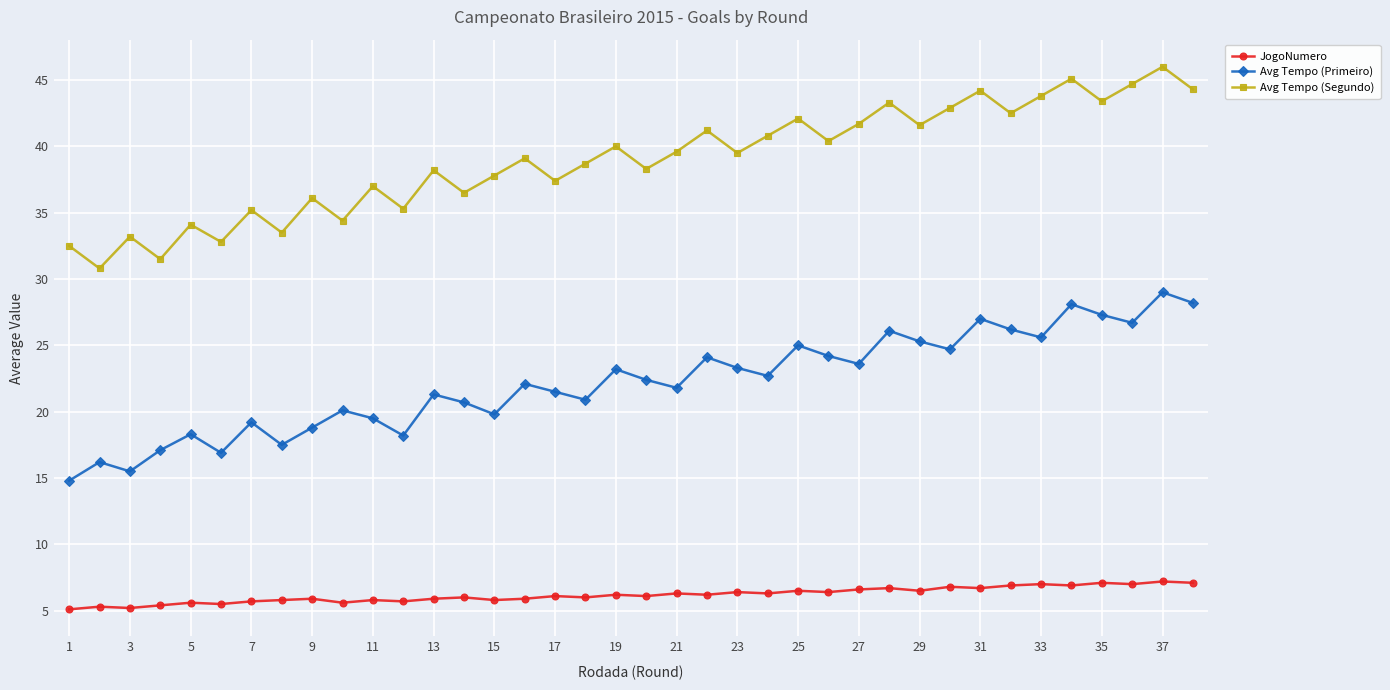

List the series in order of their overall mean, lowest first.

JogoNumero, Avg Tempo (Primeiro), Avg Tempo (Segundo)